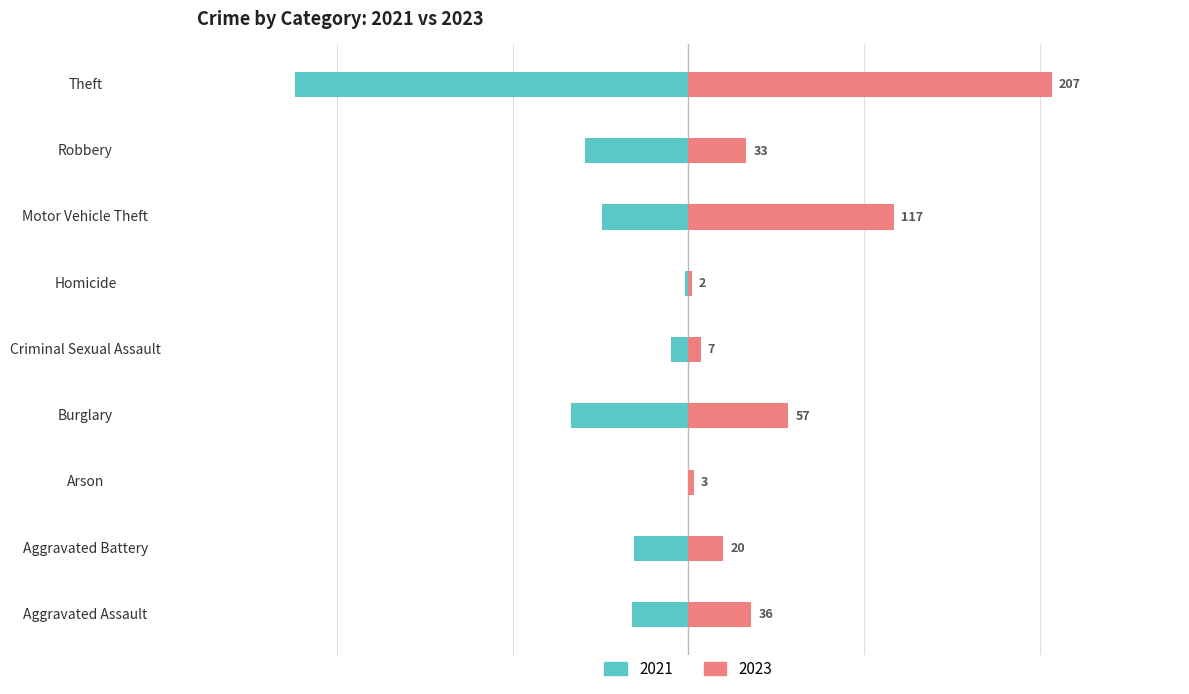

What is the label of the 7th bar from the left?

Motor Vehicle Theft